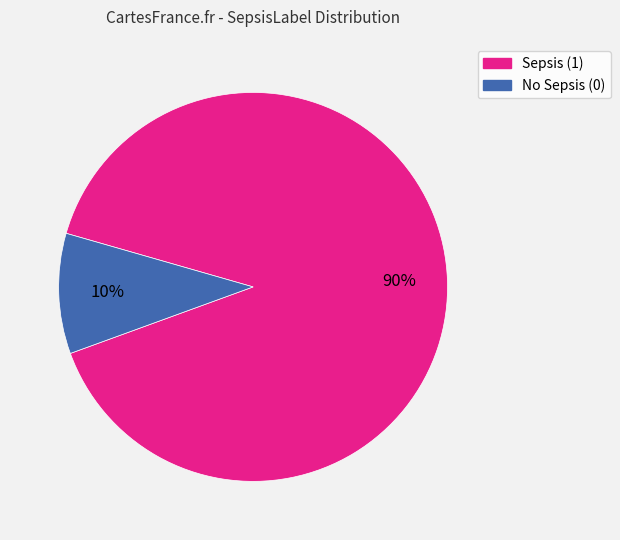

Is there any slice that represents more than half of the pie?

Yes